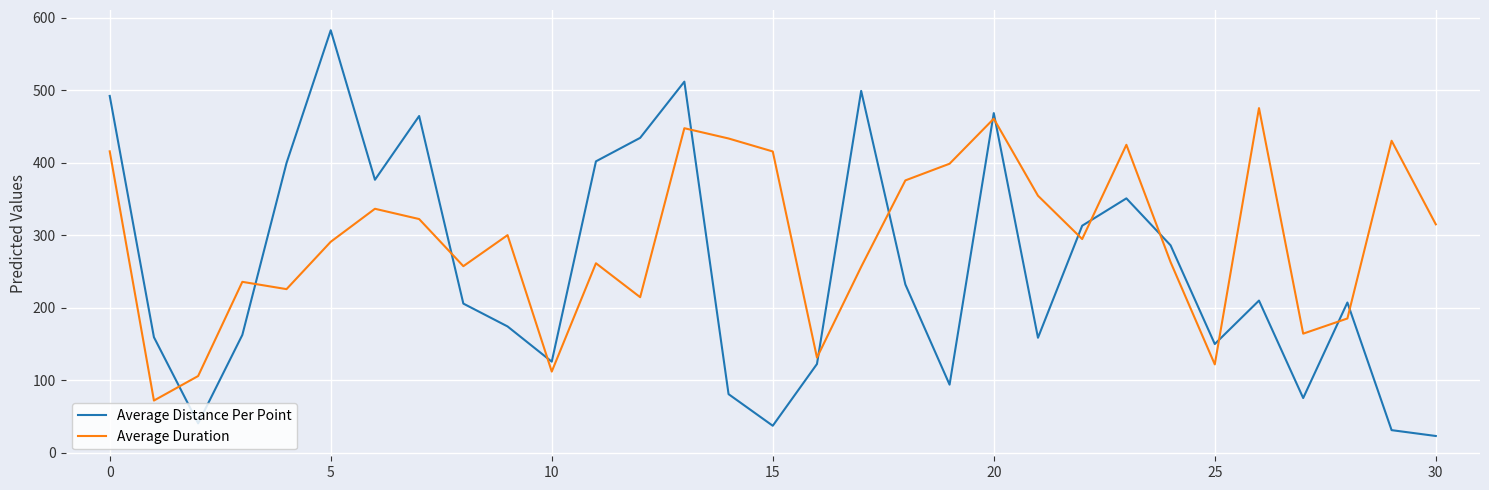

Which series has the largest total across all categories?

Average Duration